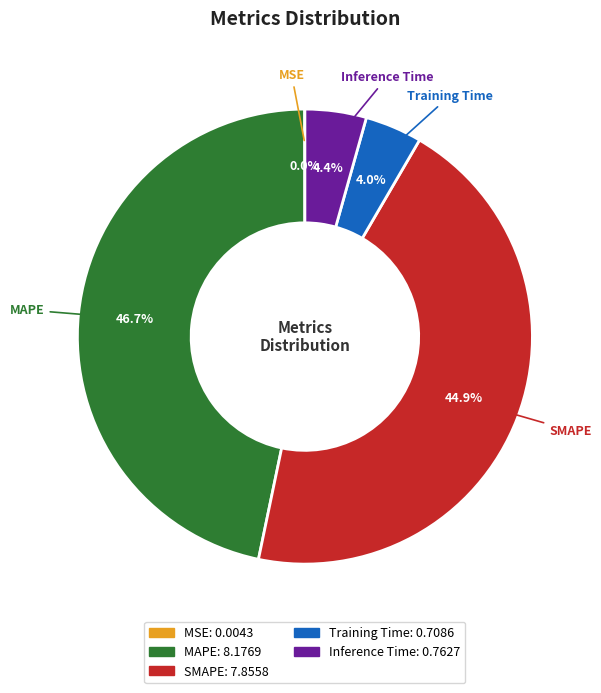

What portion of the pie excludes Inference Time?

95.6%